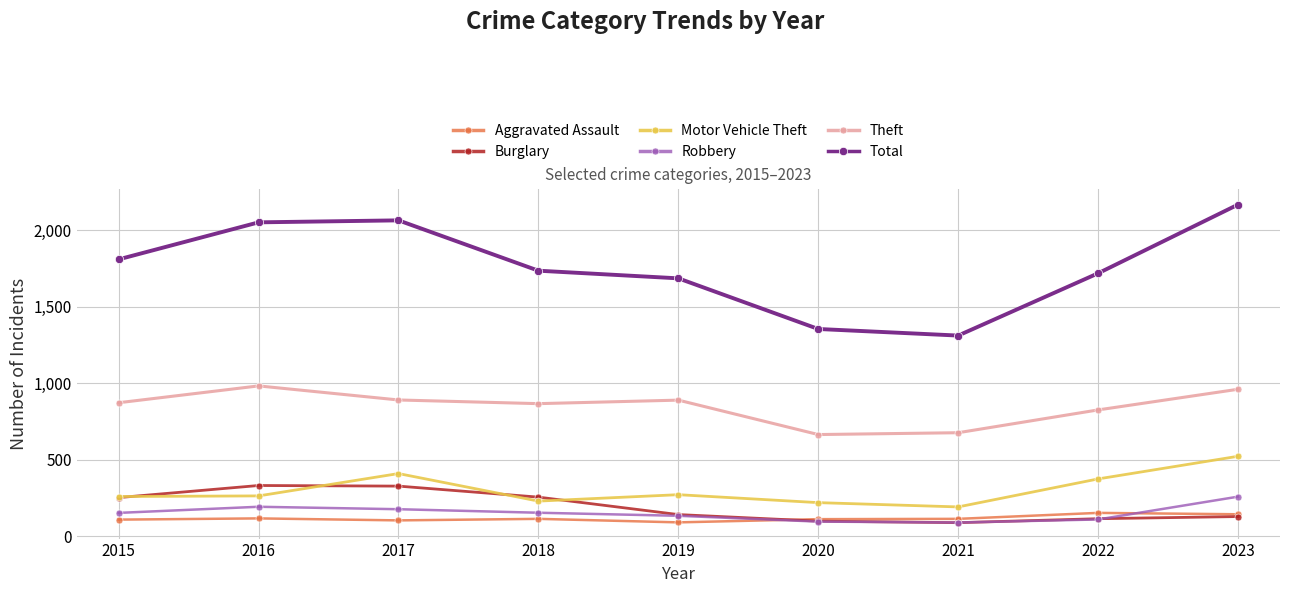

Between 2016 and 2020, which series saw the biggest shift?

Total